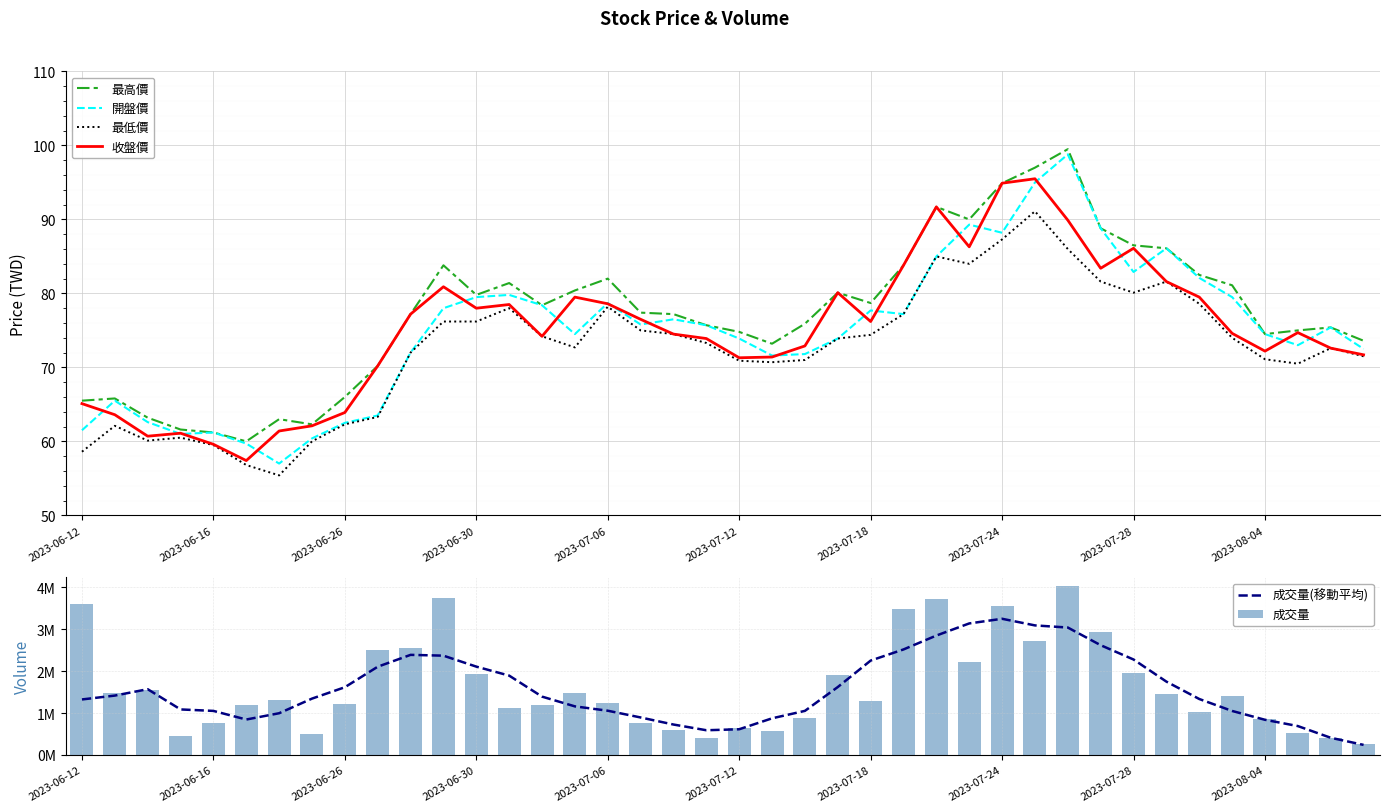

How many groups of bars are there?

40